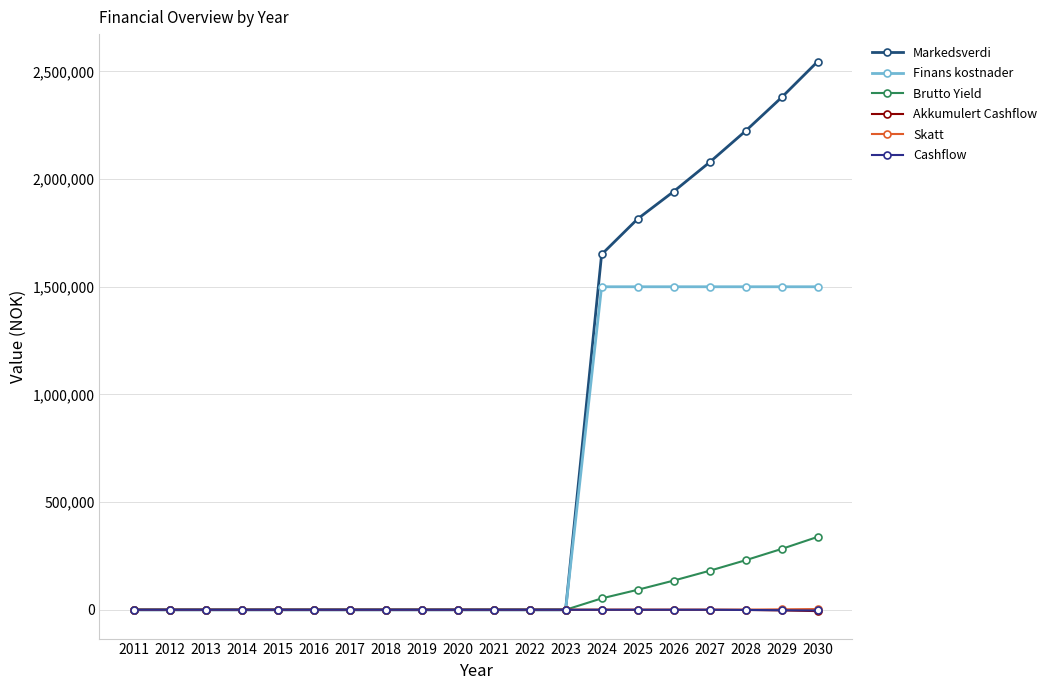

What is the difference between the maximum and minimum values in the Brutto Yield series?

338431.0